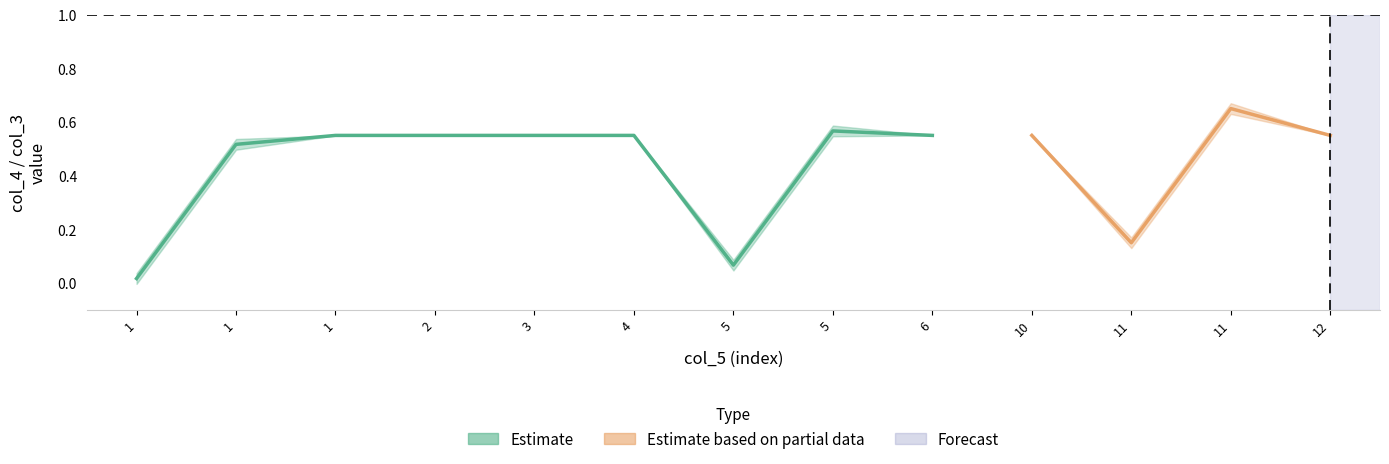

How many intersections are there between col_4 and col_3?

1